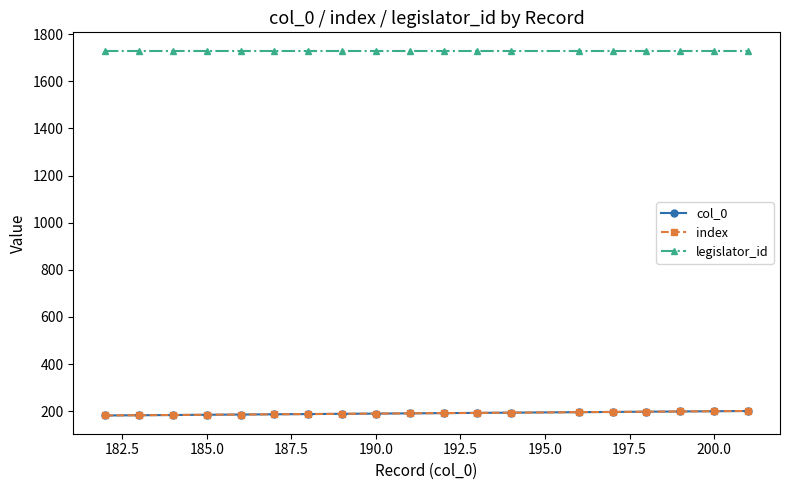

True or false: legislator_id and index cross at least once.

False